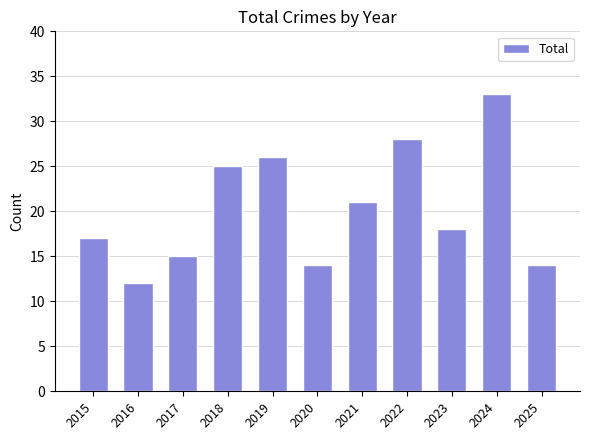

At which category does the chart reach its minimum across all series?

2016